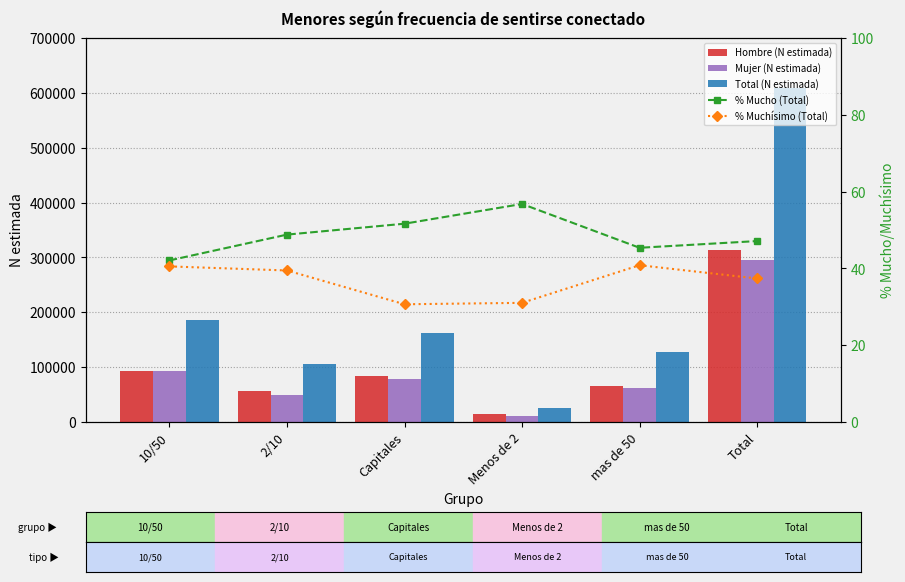

The value of Total (N estimada) at Capitales is 282697.2. True or false?

False